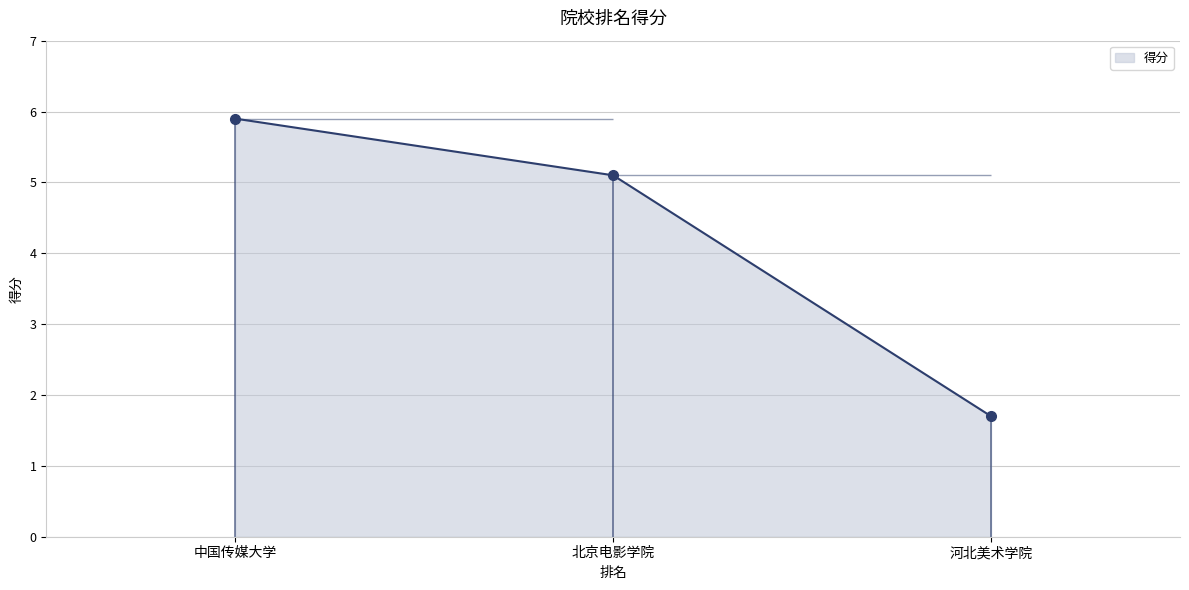

How many data points does each series have?

3